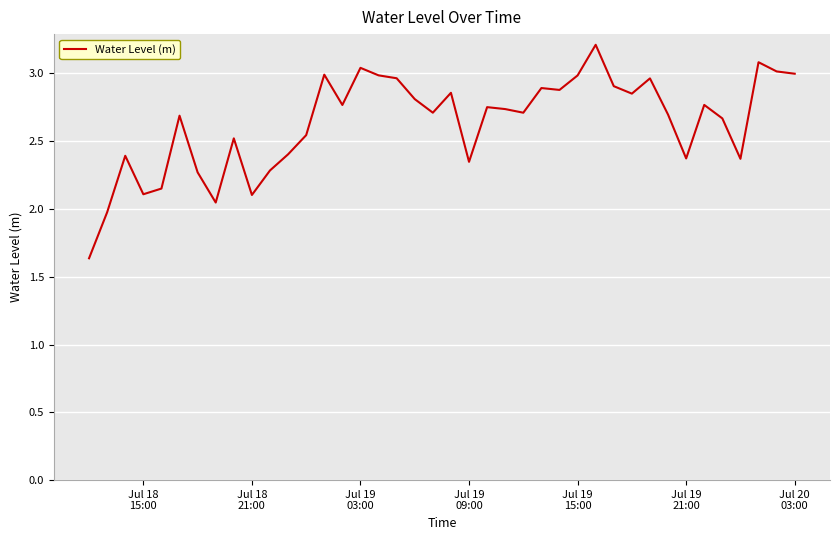

What is the maximum value shown in the chart?

3.2